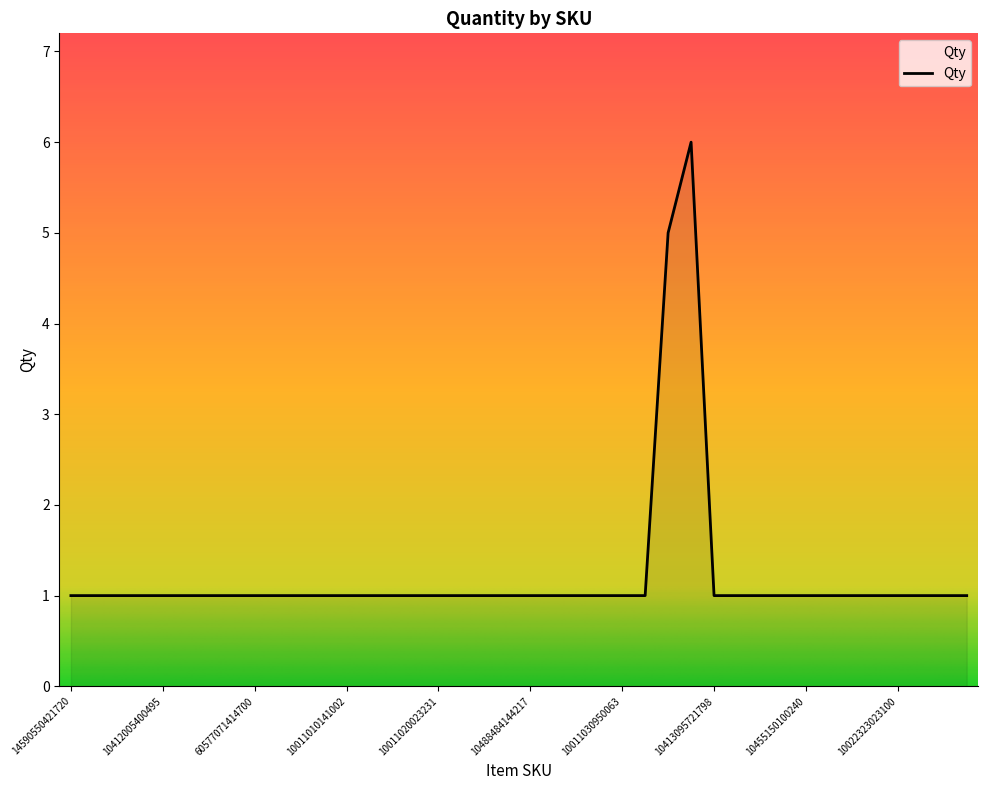

What is the difference between the maximum and minimum values?

5